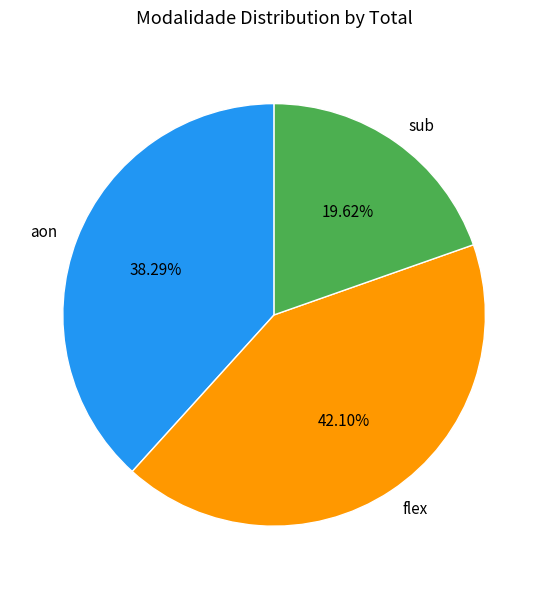

To the nearest percent, what portion does sub represent?

20%